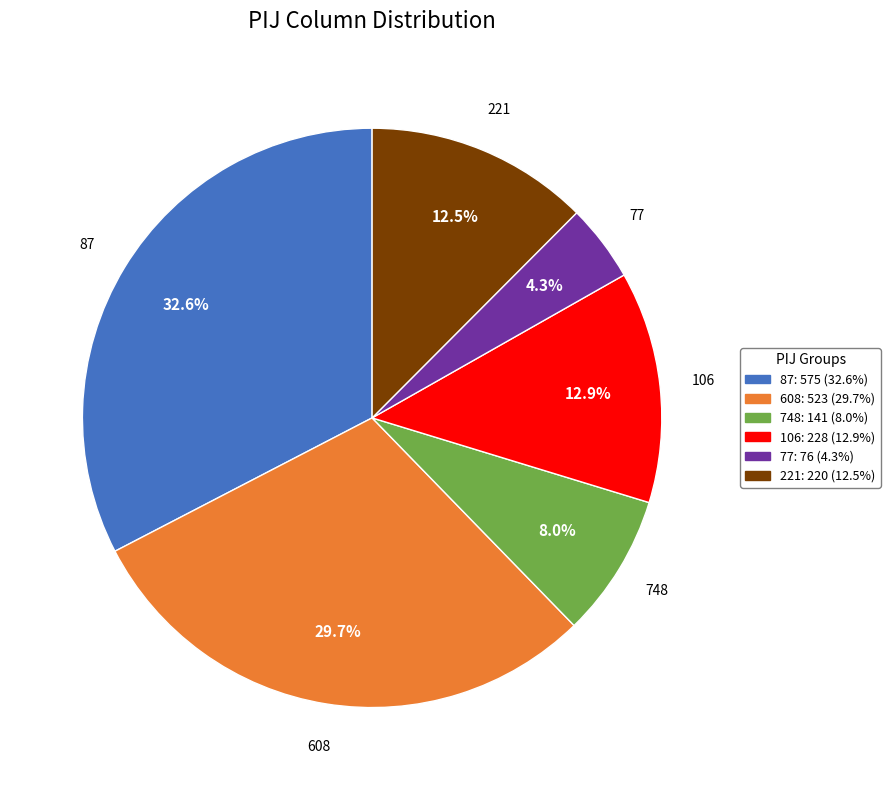

To the nearest percent, what is the average slice percentage?

17%